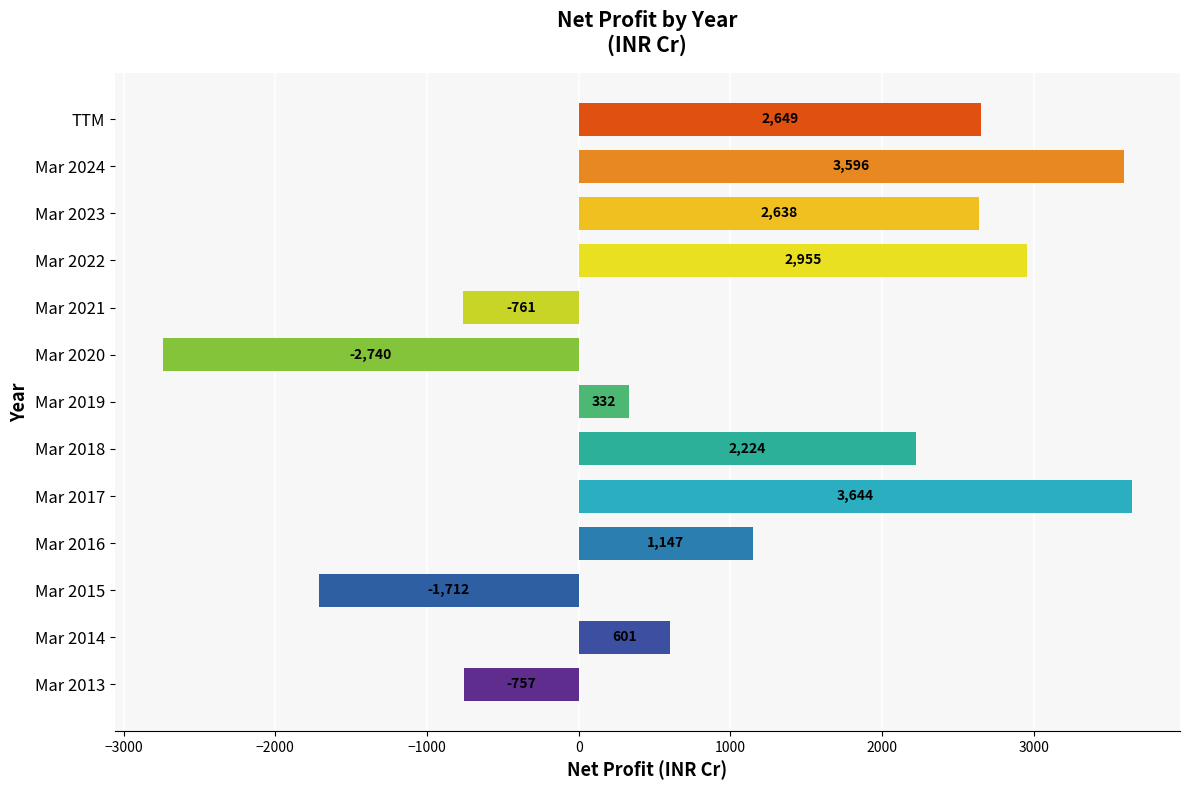

List the labels in order of value, largest first.

Mar 2017, Mar 2024, Mar 2022, TTM, Mar 2023, Mar 2018, Mar 2016, Mar 2014, Mar 2019, Mar 2013, Mar 2021, Mar 2015, Mar 2020